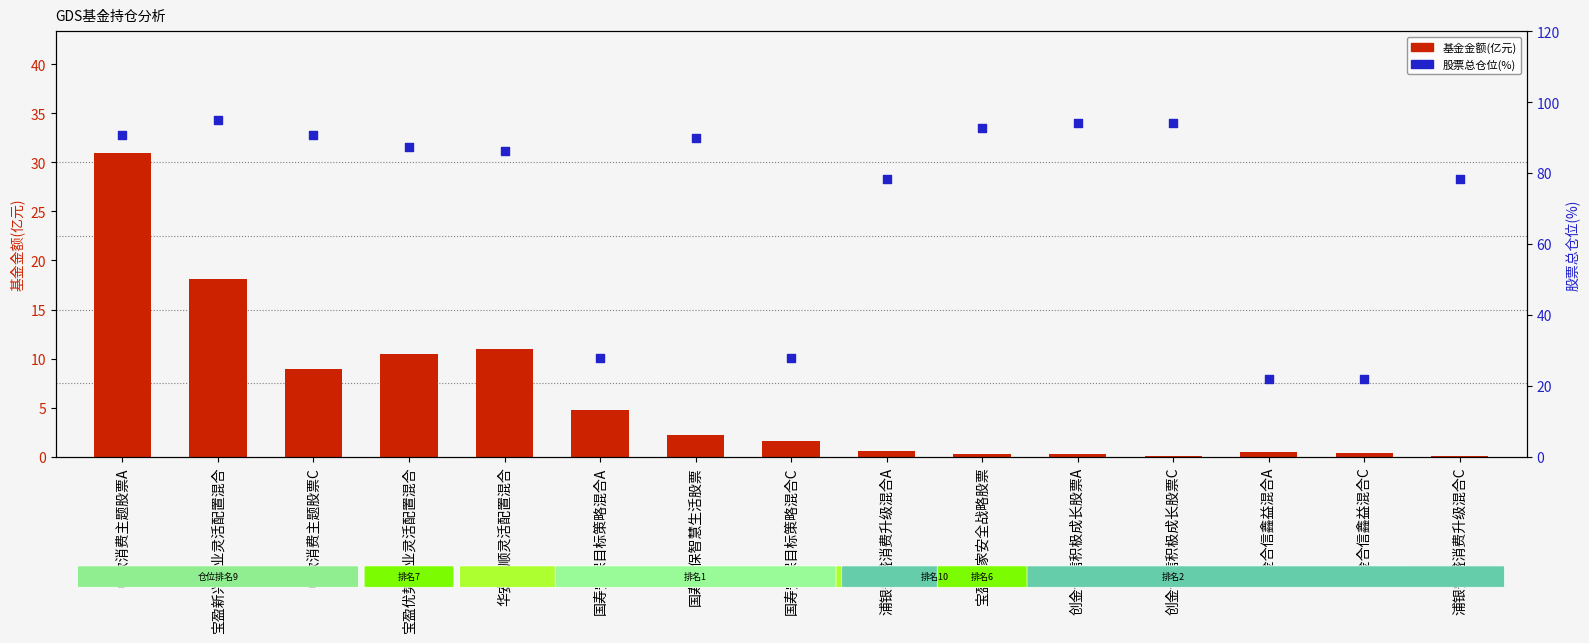

Which series has the widest spread of Y values?

股票总仓位(%)